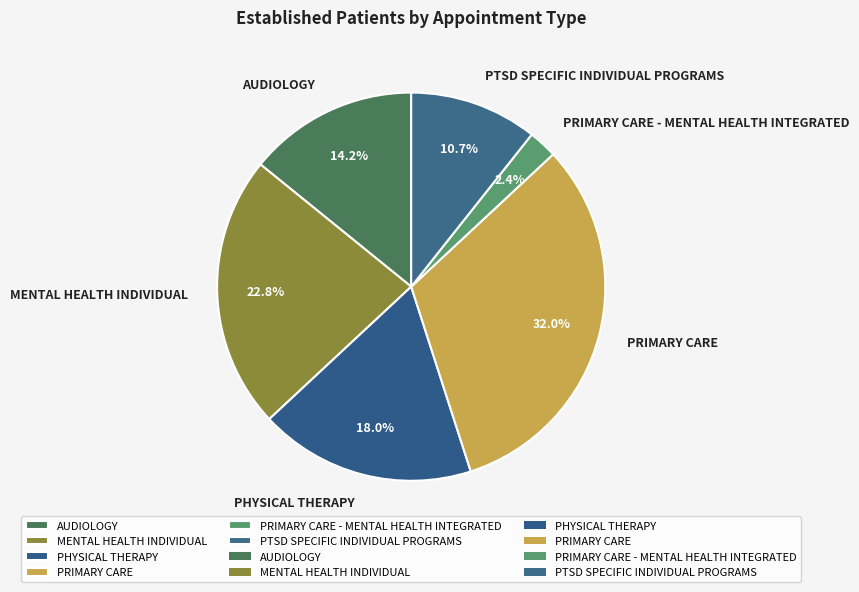

Which category has the biggest portion of the pie?

PRIMARY CARE